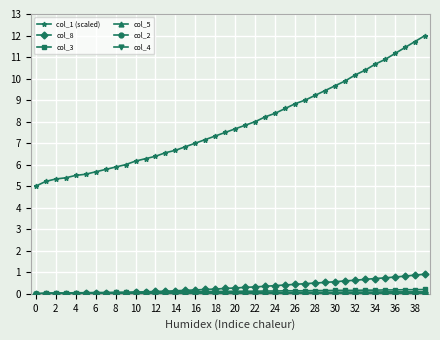

True or false: col_1 (scaled) and col_3 cross at least once.

False